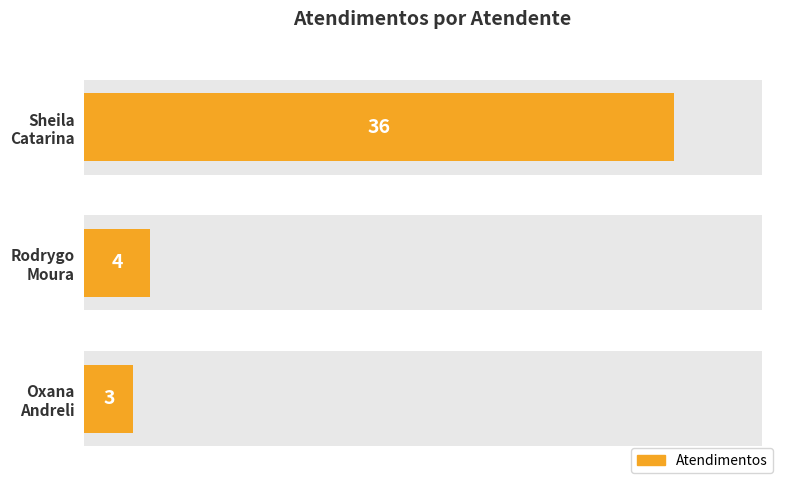

Does the chart contain any negative values?

No